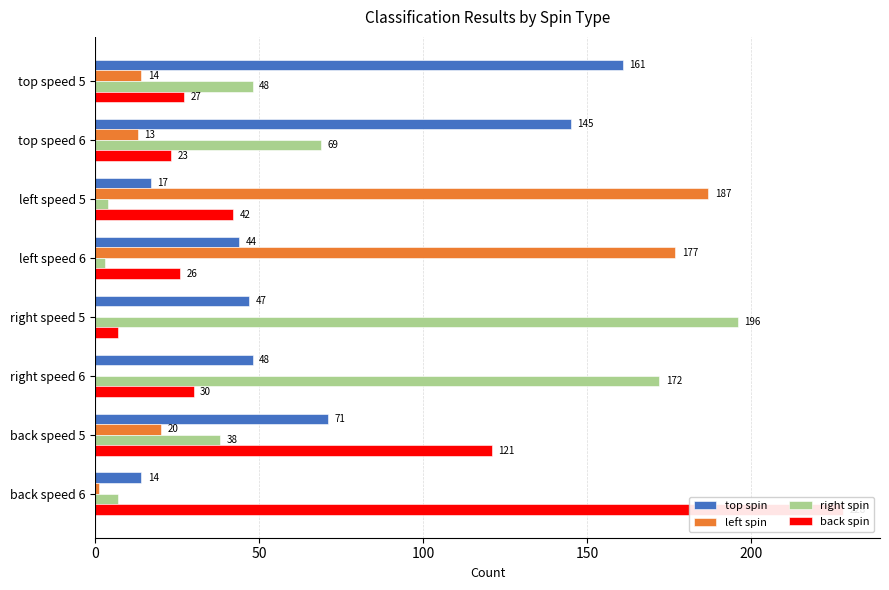

What is the lowest value of the back spin series?

7